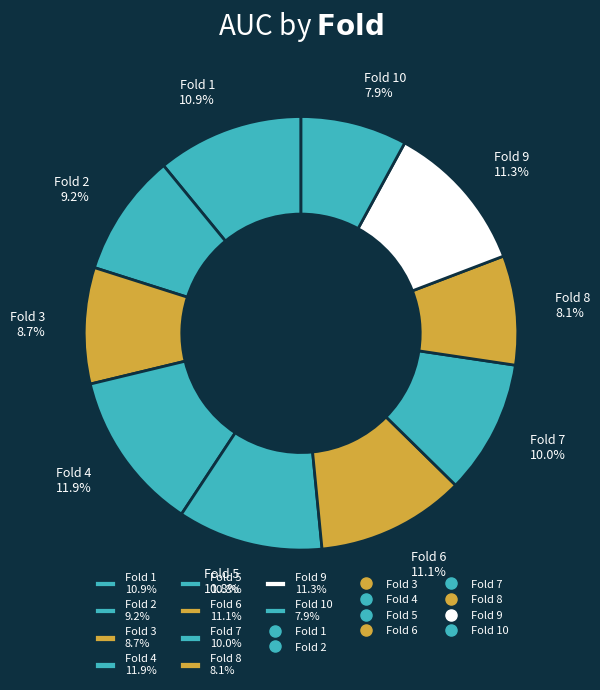

Which category has the biggest portion of the pie?

Fold 4 11.9%